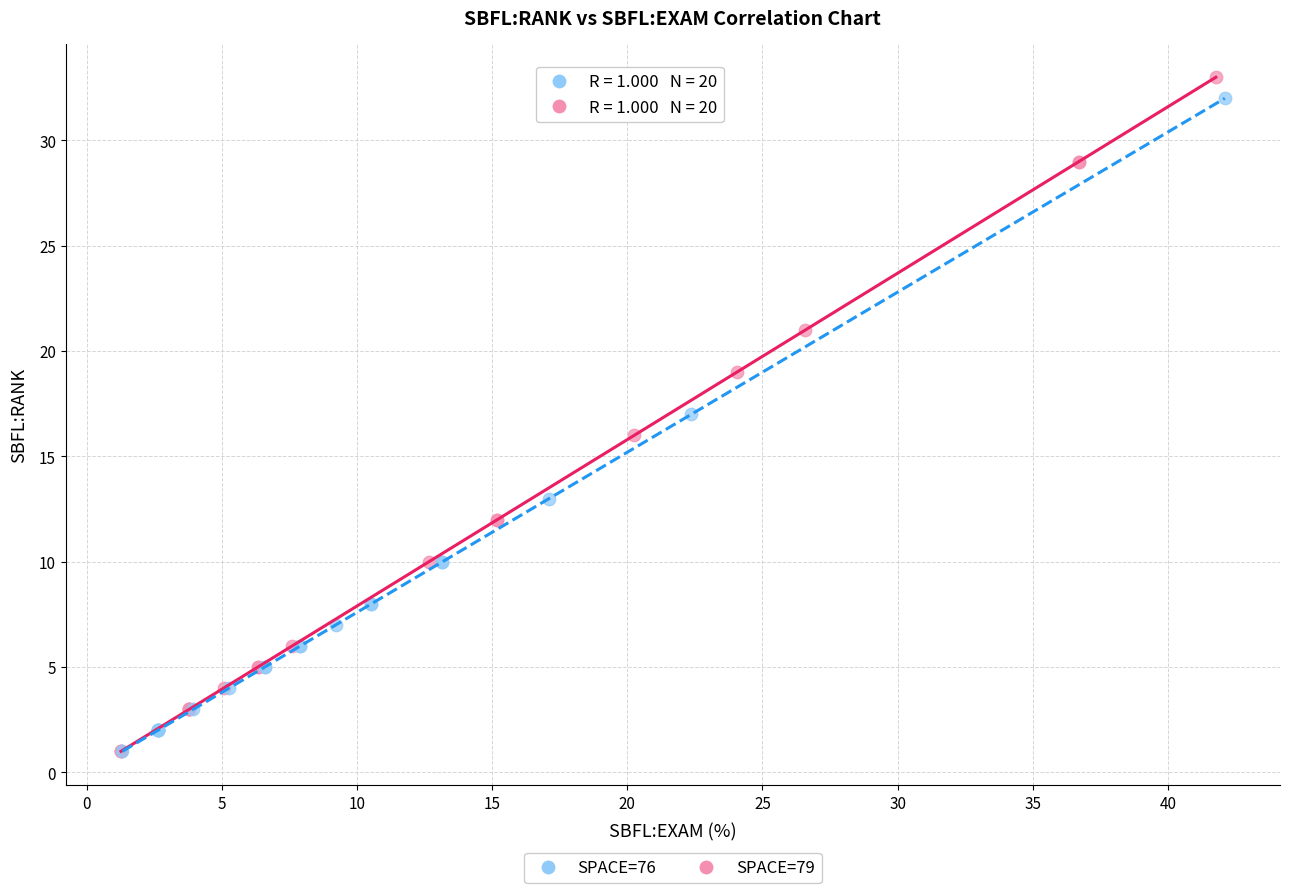

Which series has the widest spread of Y values?

SPACE=79